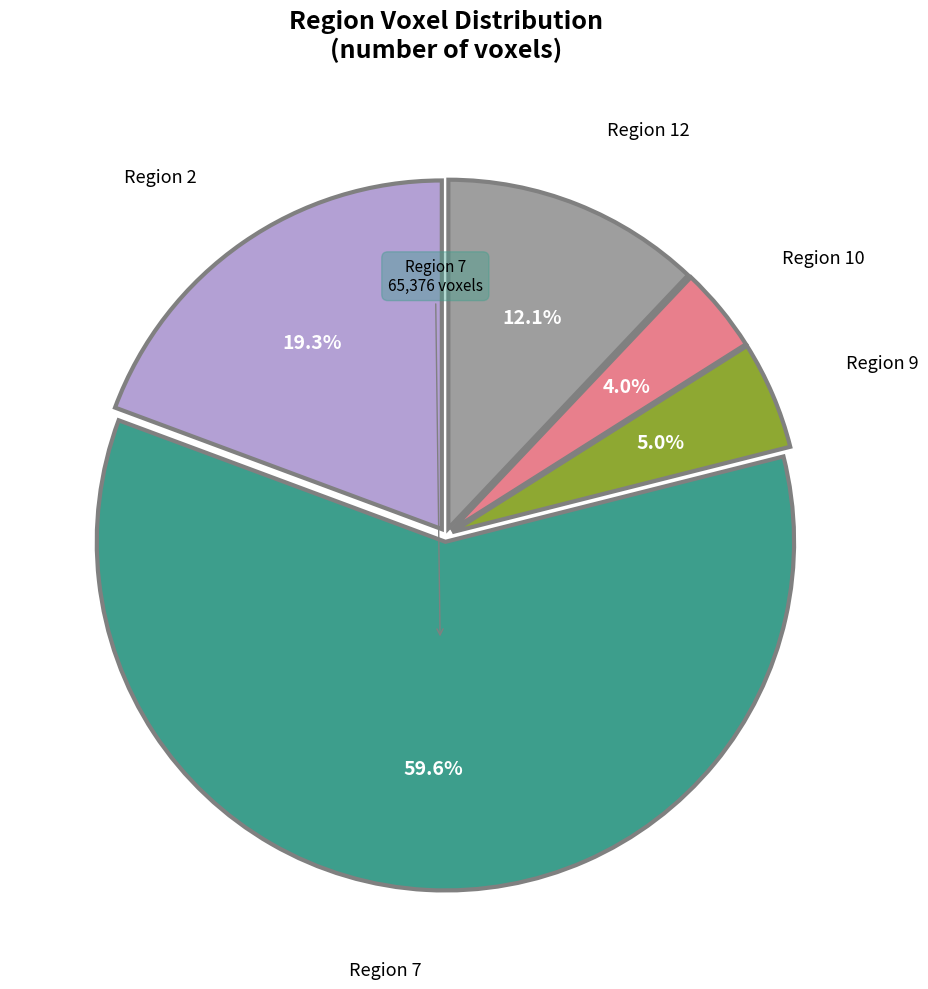

Rank the categories by value from lowest to highest.

Region 10, Region 9, Region 12, Region 2, Region 7